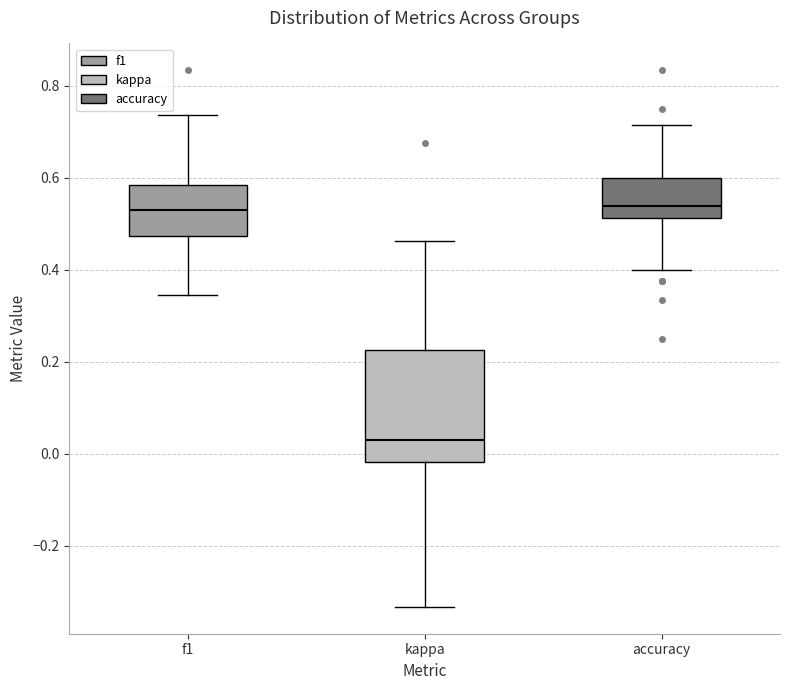

Reading left to right, read every box against the y-axis: the position of its median line, the range the box covers, and the ends of its whiskers. The values are not printed on the chart, so give them approximately, as read against the axis.

f1: median 0.52, box 0.48 to 0.58, whiskers 0.34 to 0.74
kappa: median 0.02, box -0.02 to 0.22, whiskers -0.34 to 0.46
accuracy: median 0.54, box 0.52 to 0.60, whiskers 0.40 to 0.72